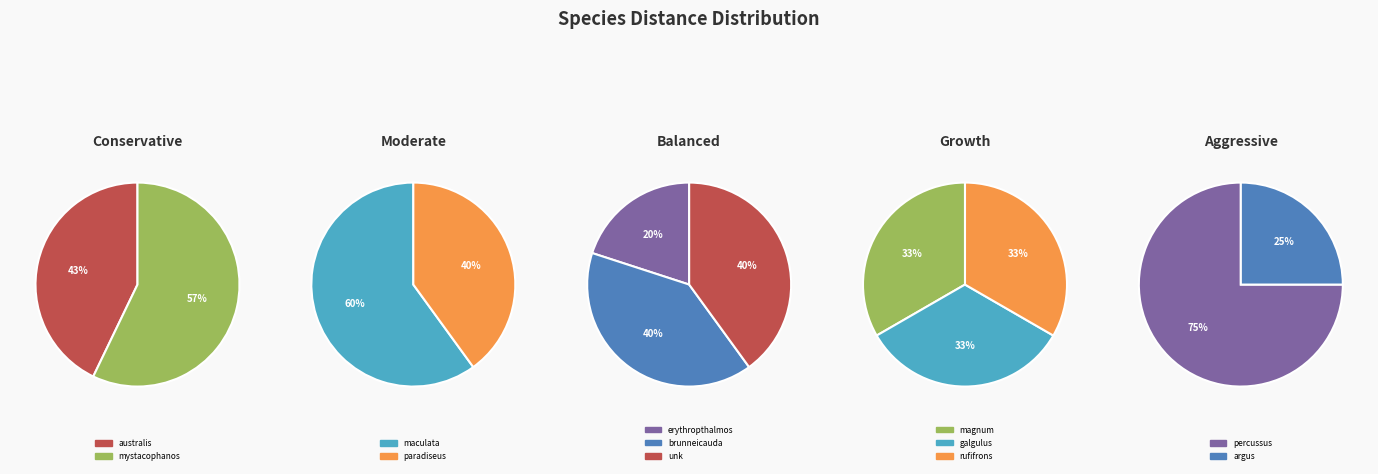

What is the largest slice in the pie chart?

Psilopogon mystacophanos